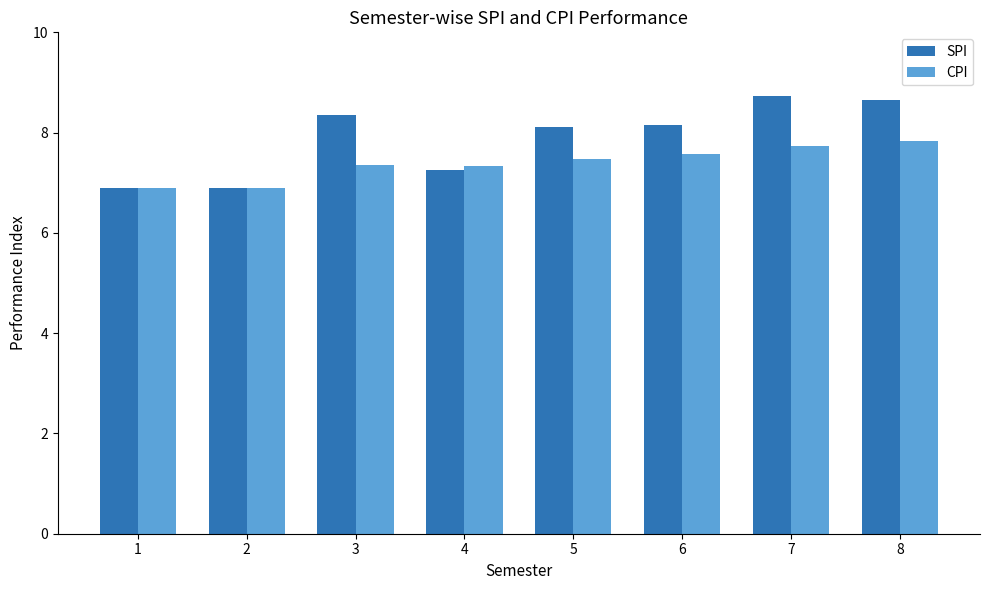

At which label does SPI first exceed 8?

3